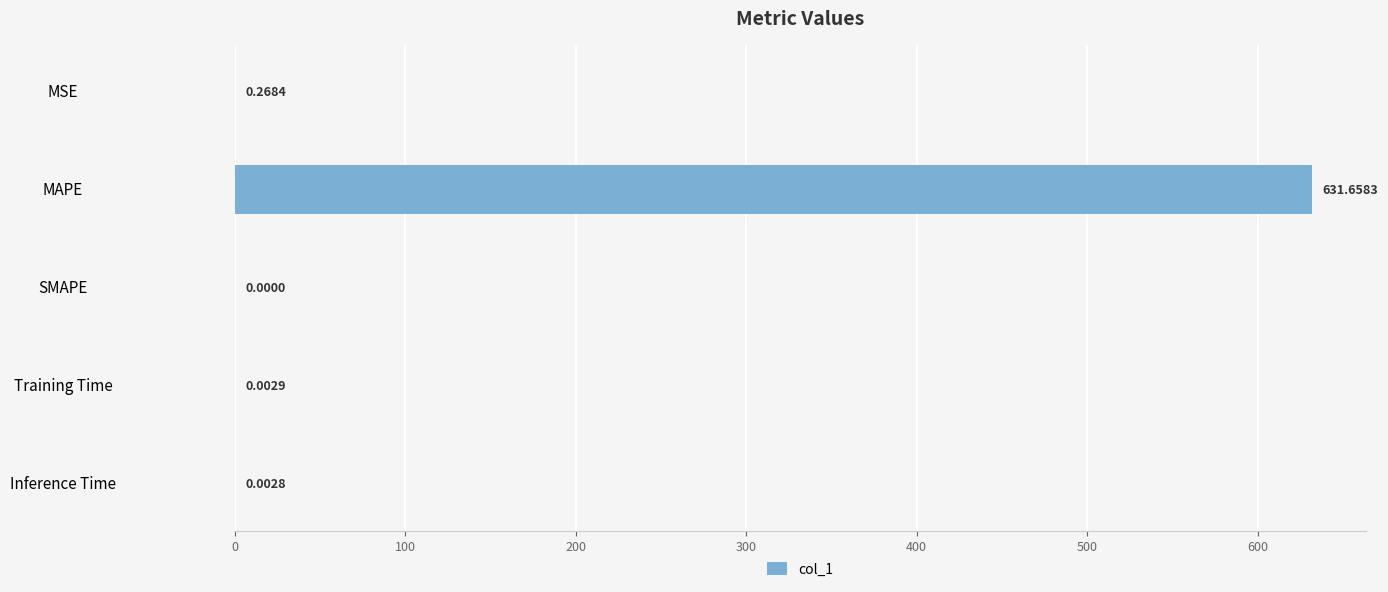

Count the number of categories in the chart.

5